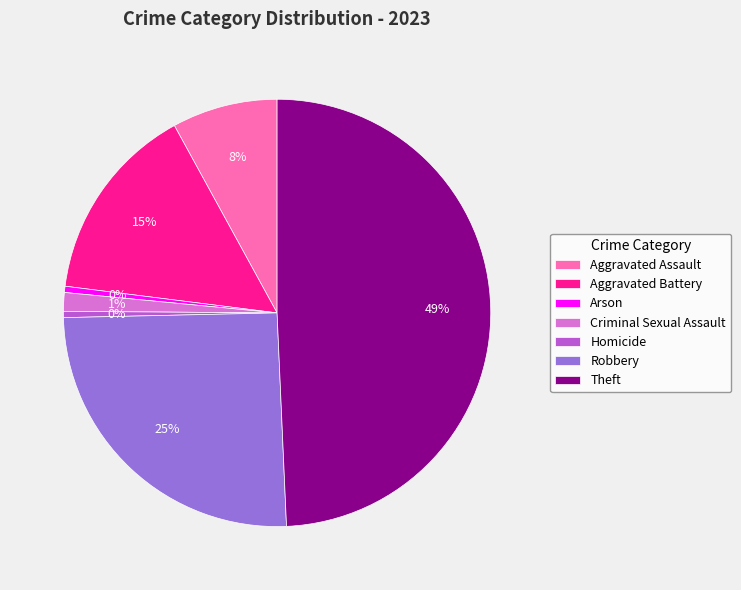

Does Arson account for over 50% of the chart?

No